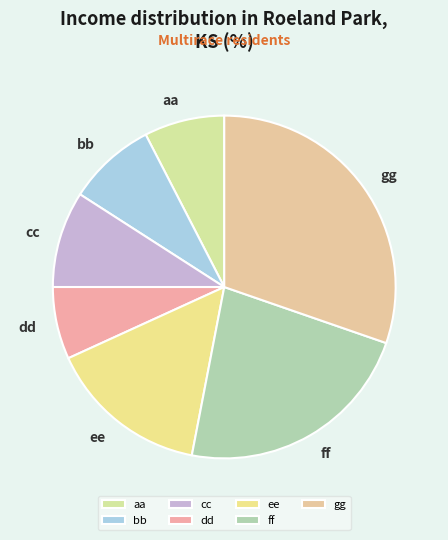

What is the largest slice in the pie chart?

gg